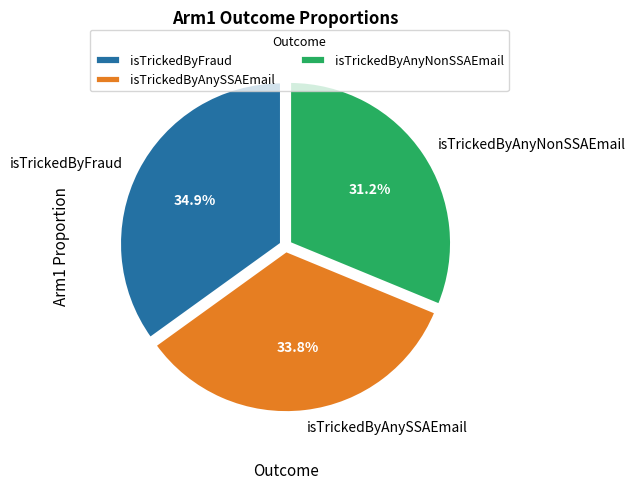

Which has a higher value, isTrickedByFraud or isTrickedByAnySSAEmail?

isTrickedByFraud